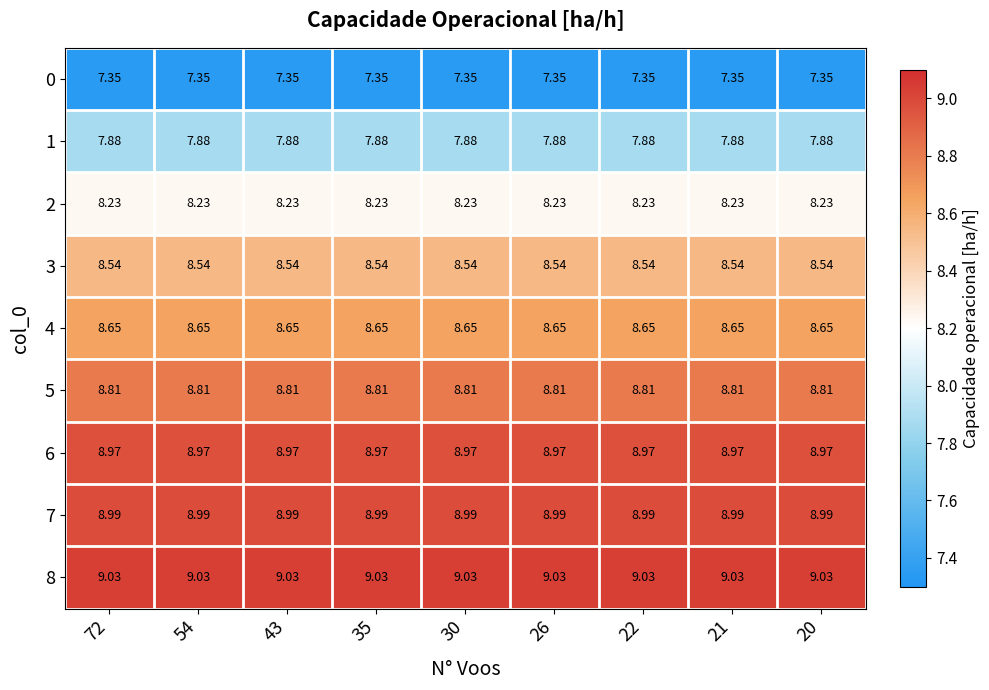

What is the total value across all series at 30?

76.5